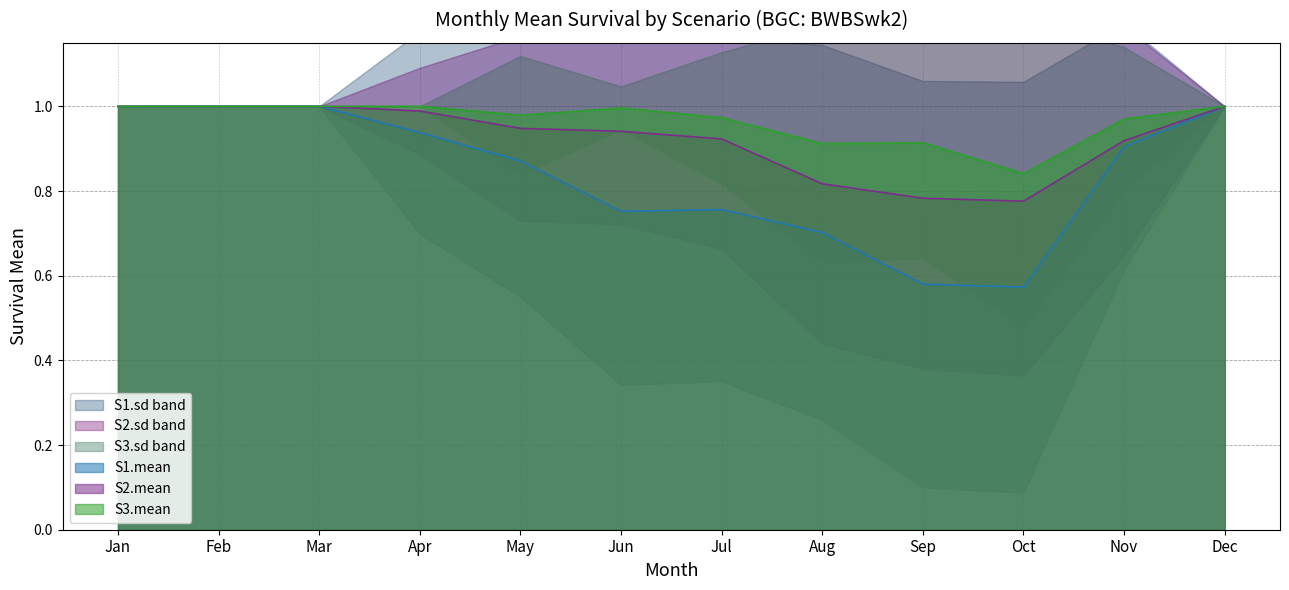

List the series in order of their overall mean, highest first.

S3.mean, S2.mean, S1.mean